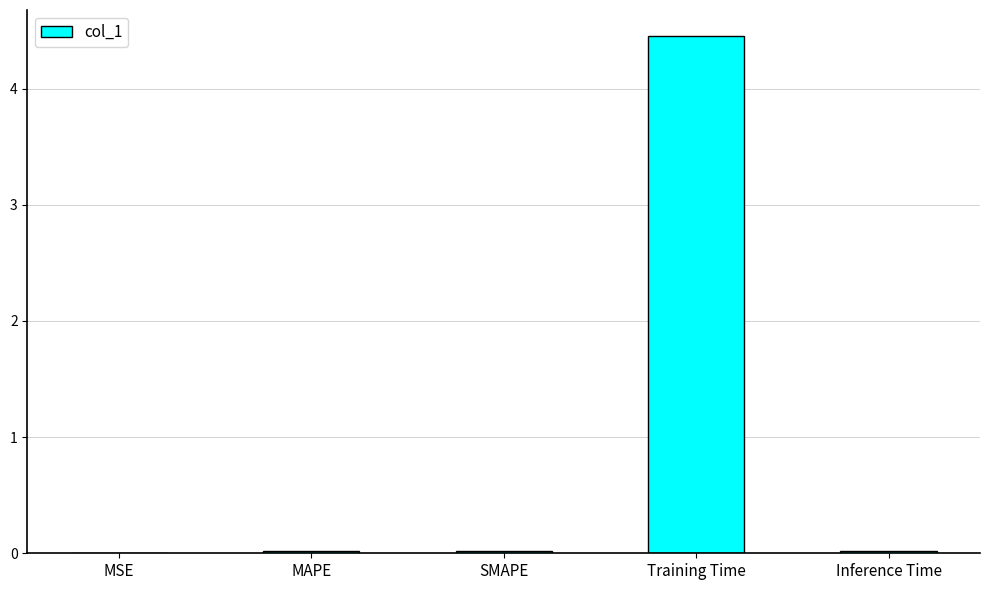

What is the sum of all values?

4.5